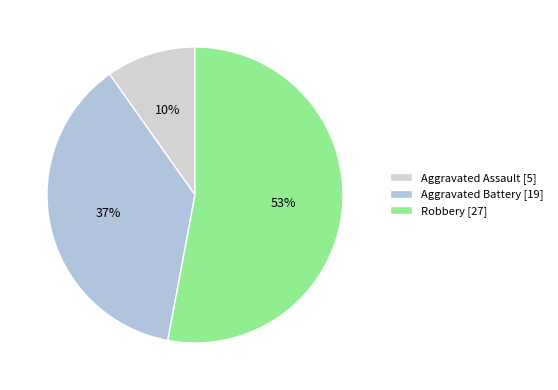

How many slices are in this pie chart?

3